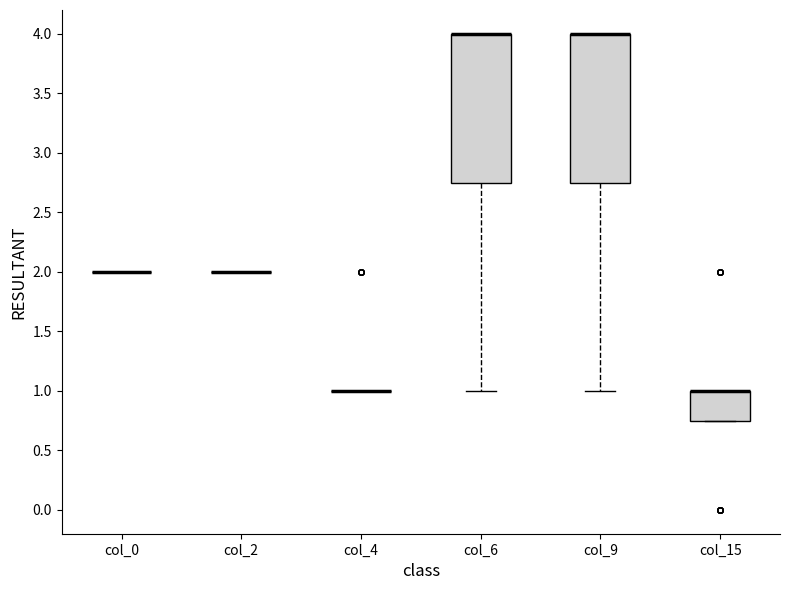

Reading left to right, transcribe this box plot: for each box, give where its median line is, the range the box spans, and where its two whiskers end, as read against the y-axis. The values are not printed on the chart, so give them approximately, as read against the axis.

col_0: box collapsed to a line at 2.00, whiskers 2.00 to 2.00
col_2: box collapsed to a line at 2.00, whiskers 2.00 to 2.00
col_4: box collapsed to a line at 1.00, whiskers 1.00 to 1.00
col_6: median 4.00 (drawn on the box's upper edge), box 2.75 to 4.00, whiskers 1.00 to 4.00
col_9: median 4.00 (drawn on the box's upper edge), box 2.75 to 4.00, whiskers 1.00 to 4.00
col_15: median 1.00 (drawn on the box's upper edge), box 0.75 to 1.00, whiskers 0.75 to 1.00